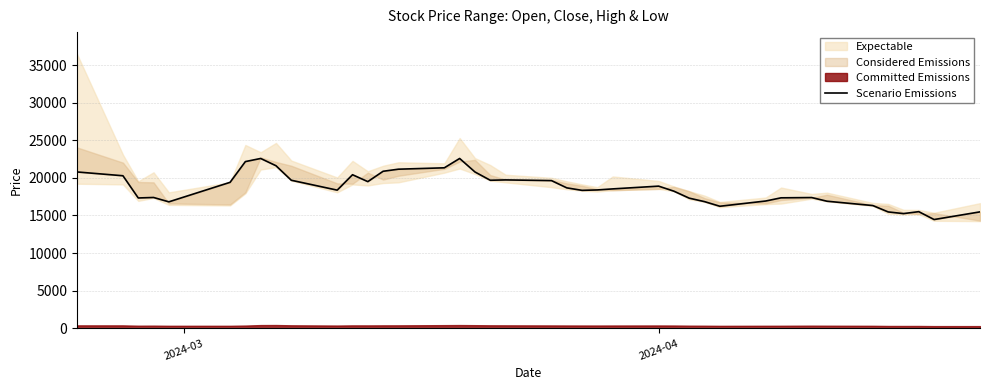

What is the average value?

18618